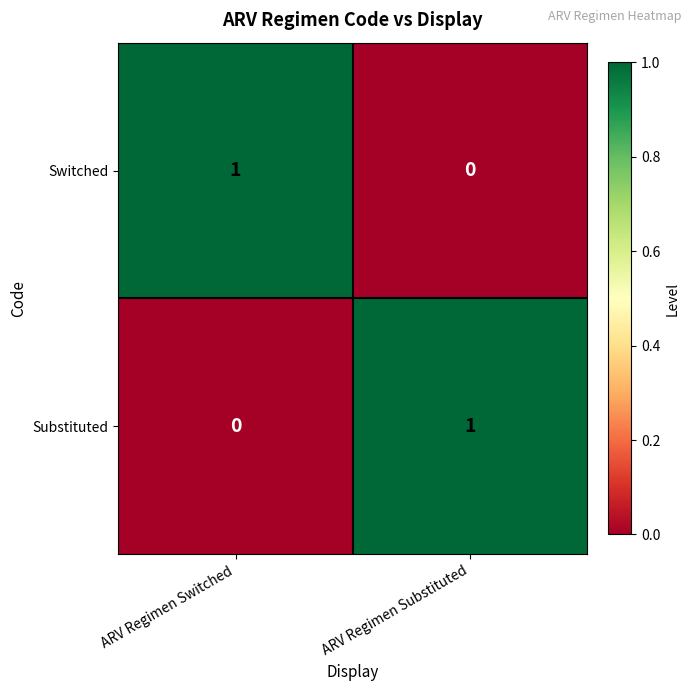

How many data points does each series have?

2